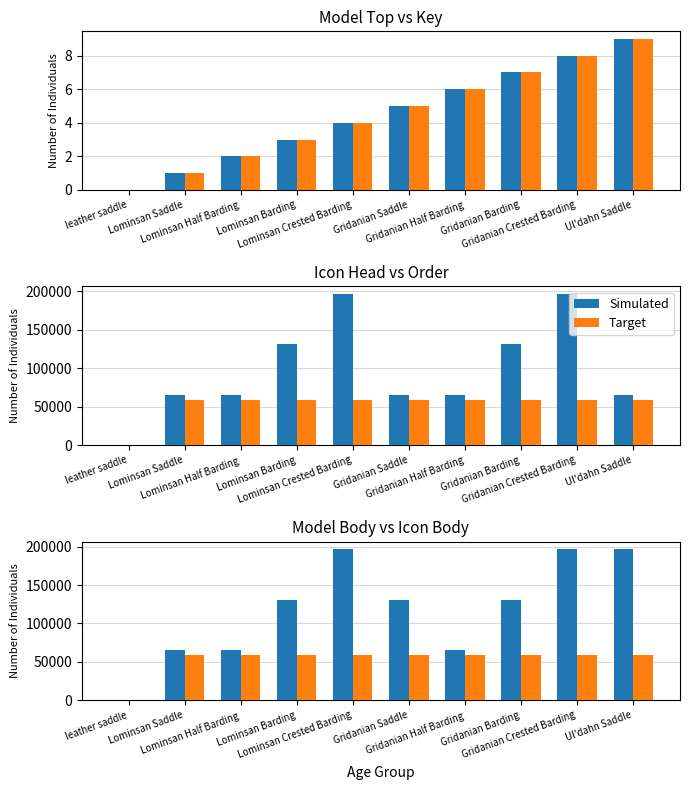

Rank the categories by Target value from lowest to highest.

leather saddle, Lominsan Half Barding, Lominsan Barding, Lominsan Crested Barding, Gridanian Half Barding, Gridanian Barding, Gridanian Crested Barding, Lominsan Saddle, Gridanian Saddle, Ul'dahn Saddle